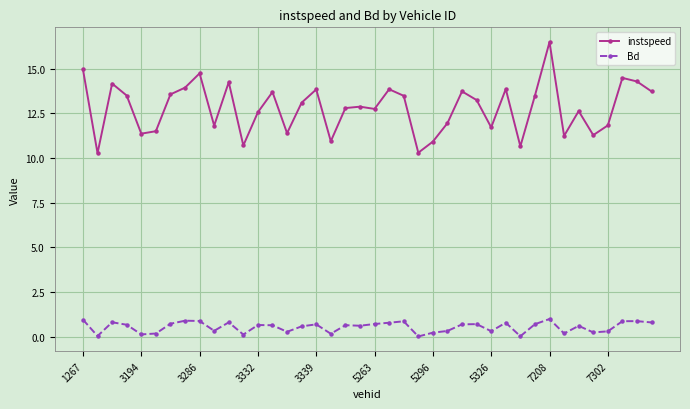

True or false: Bd and instspeed cross at least once.

False